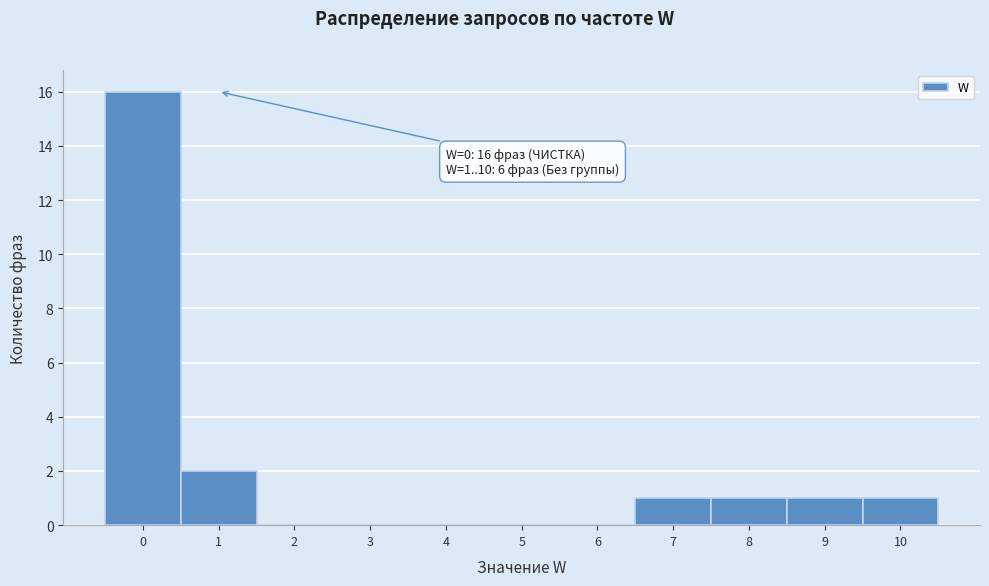

Over which range of the x-axis is the bar tallest?

-0.5 to 0.5